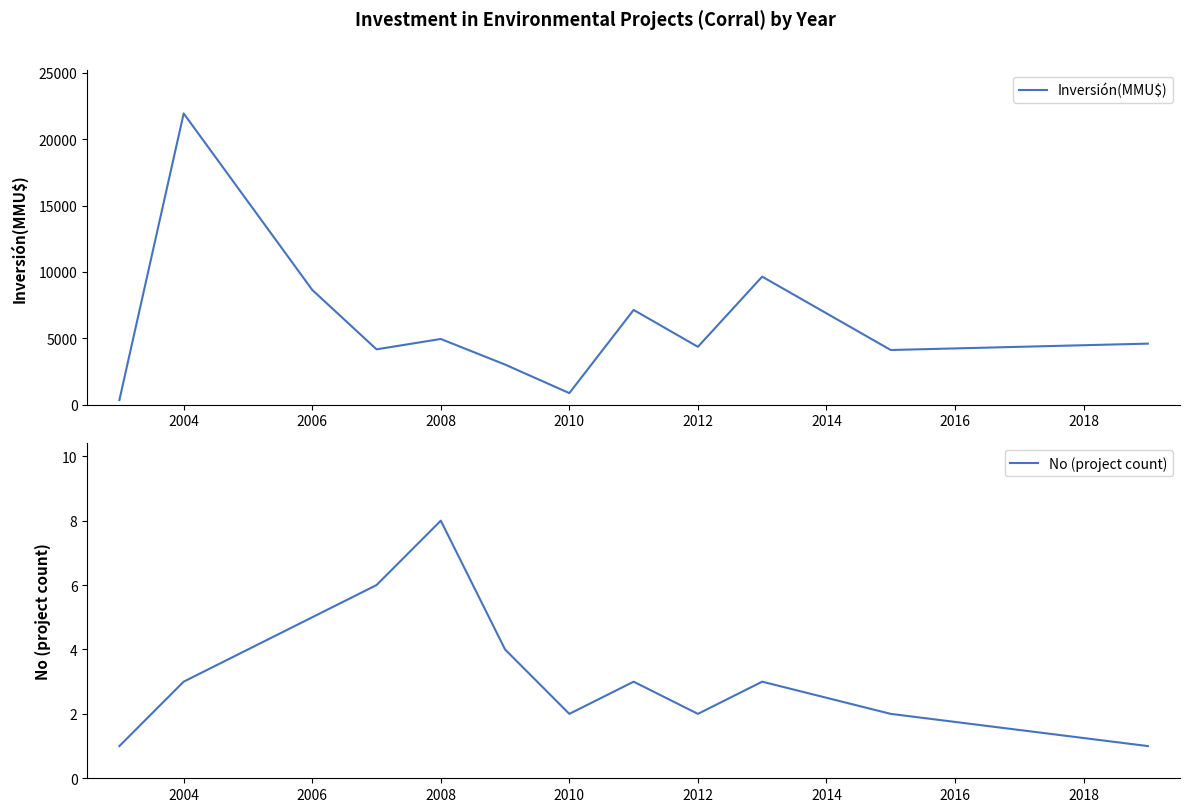

Which series has the widest spread of values?

Inversión(MMU$)